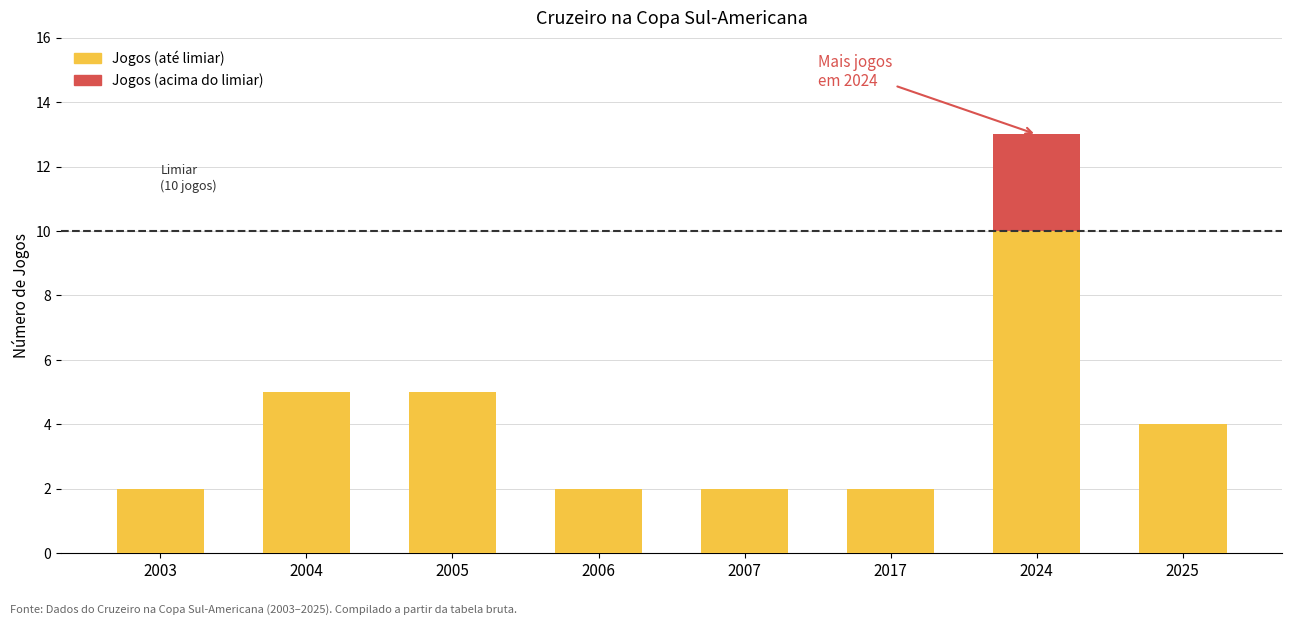

At which label does Jogos (até limiar) reach its peak?

2024